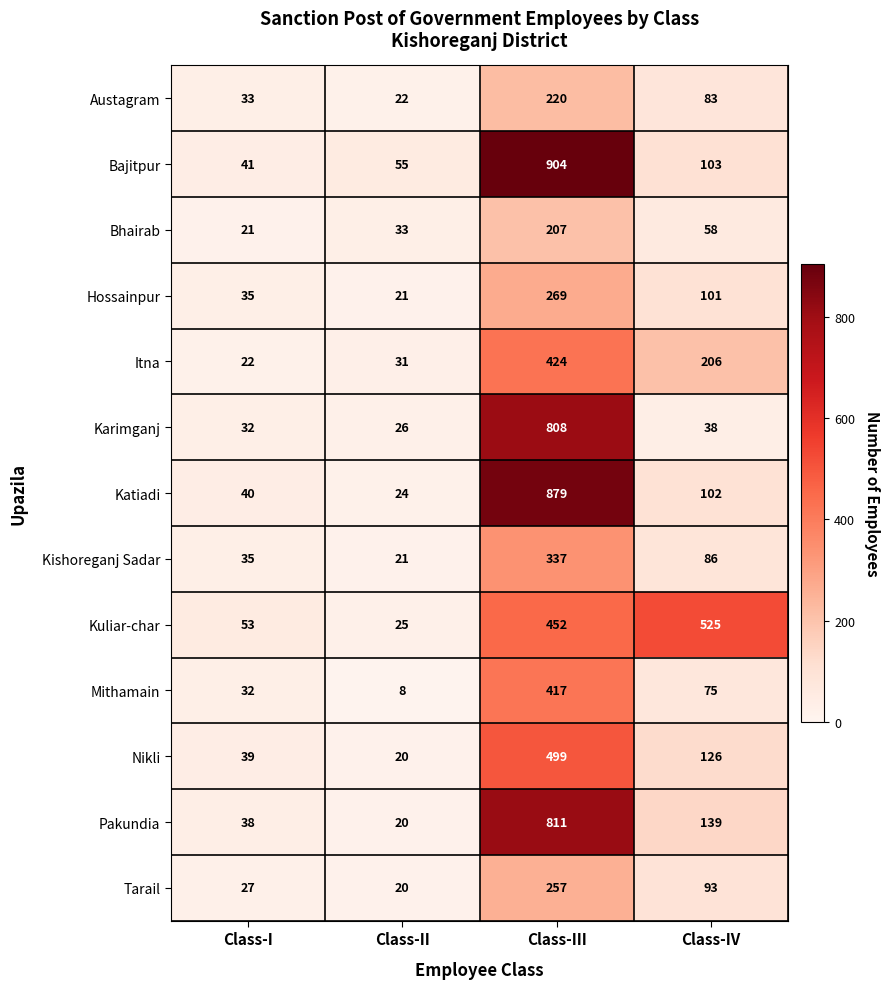

What is the total value across all series at Class-I?

448